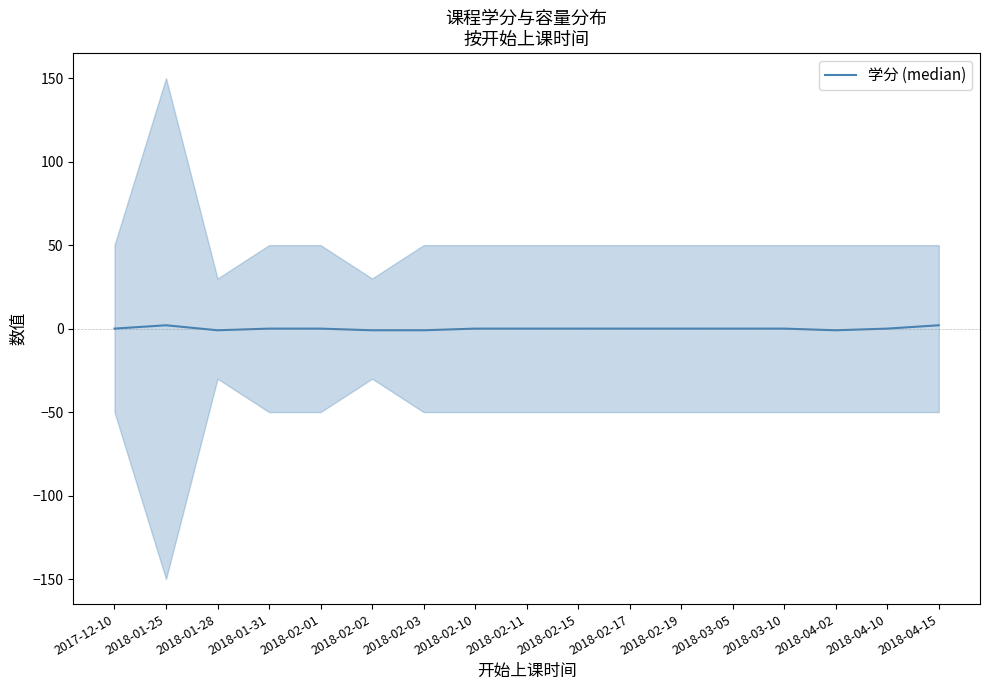

Which has a higher value, 2018-02-01 or 2018-04-15?

2018-04-15